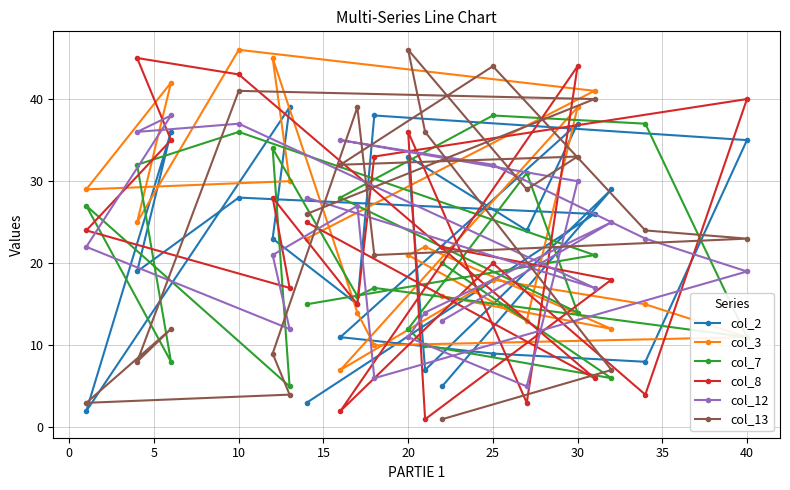

What is the sum of all col_13 values?

478